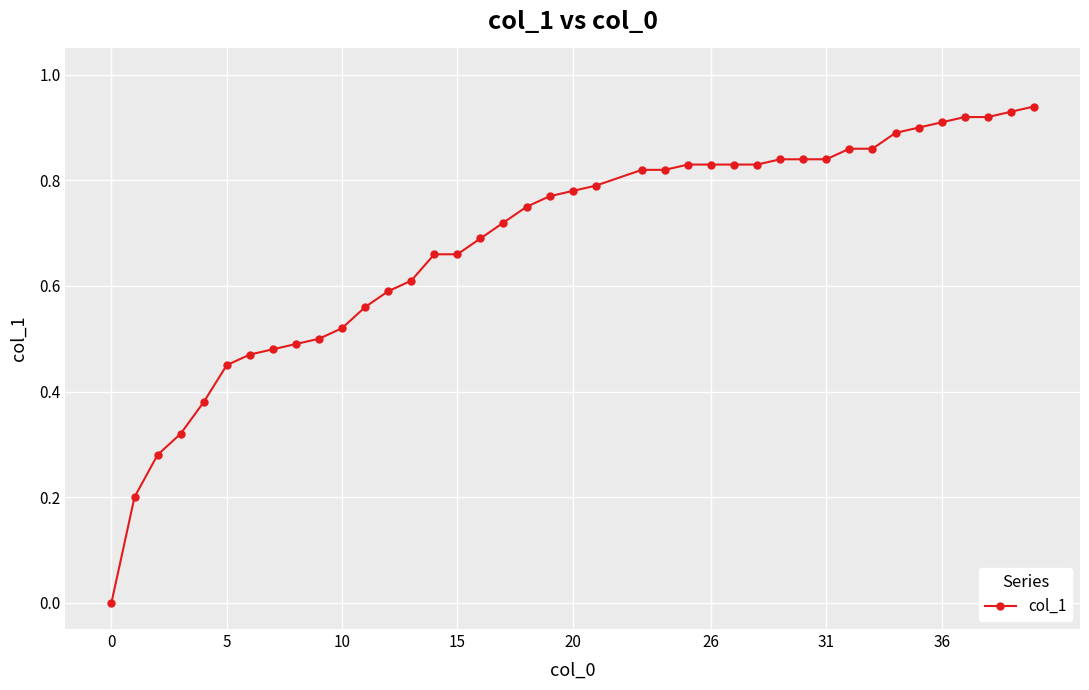

What is the average value?

0.7